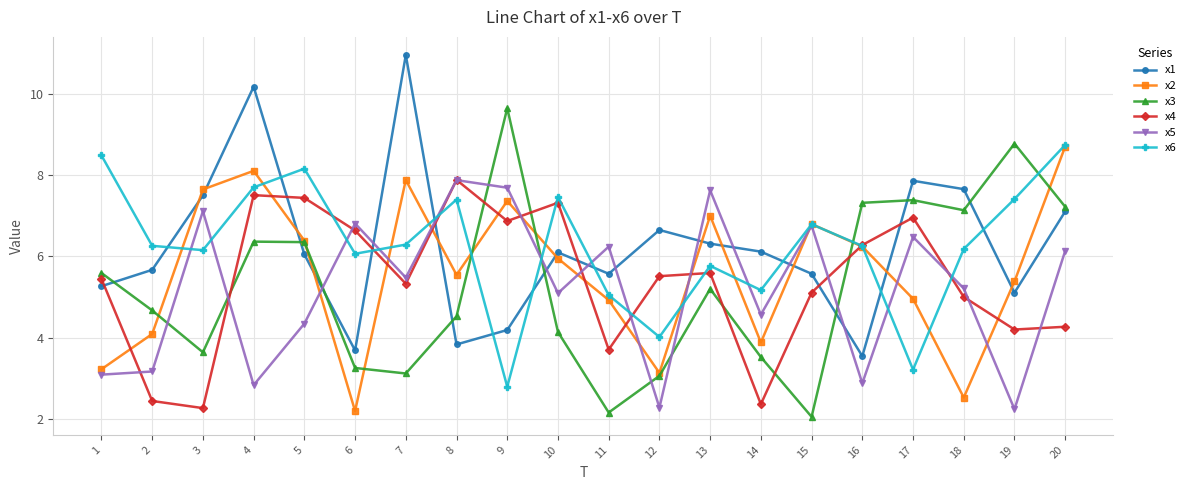

At which category does the chart reach its minimum across all series?

15